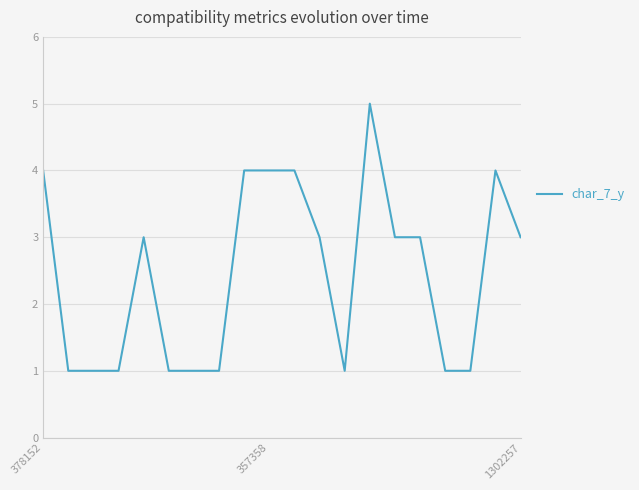

What is the maximum value shown in the chart?

5